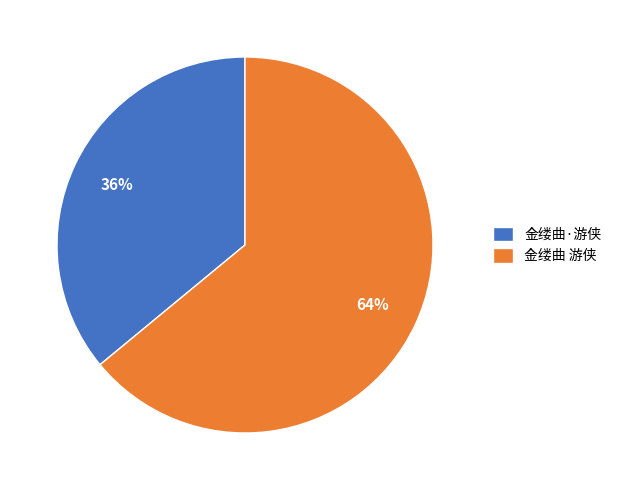

Is it true that 金缕曲 游侠 is 78% of the pie?

False